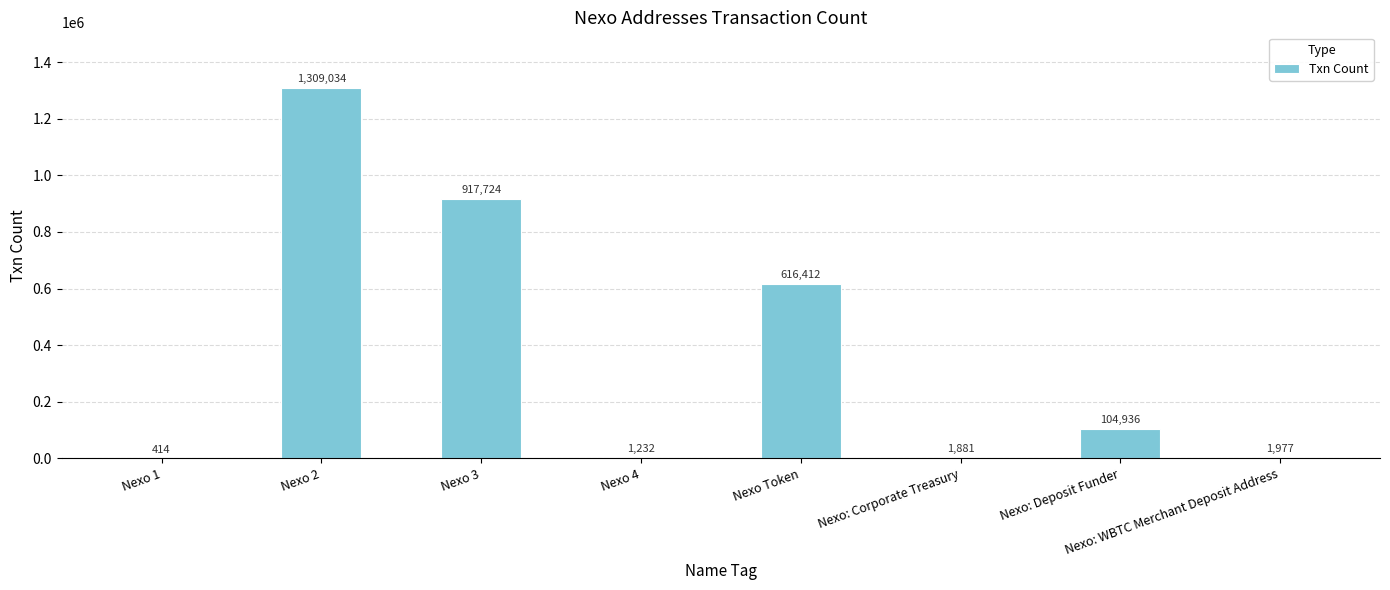

Reading left to right, what are all the values shown in this chart?

414	1309034	917724	1232	616412	1881	104936	1977